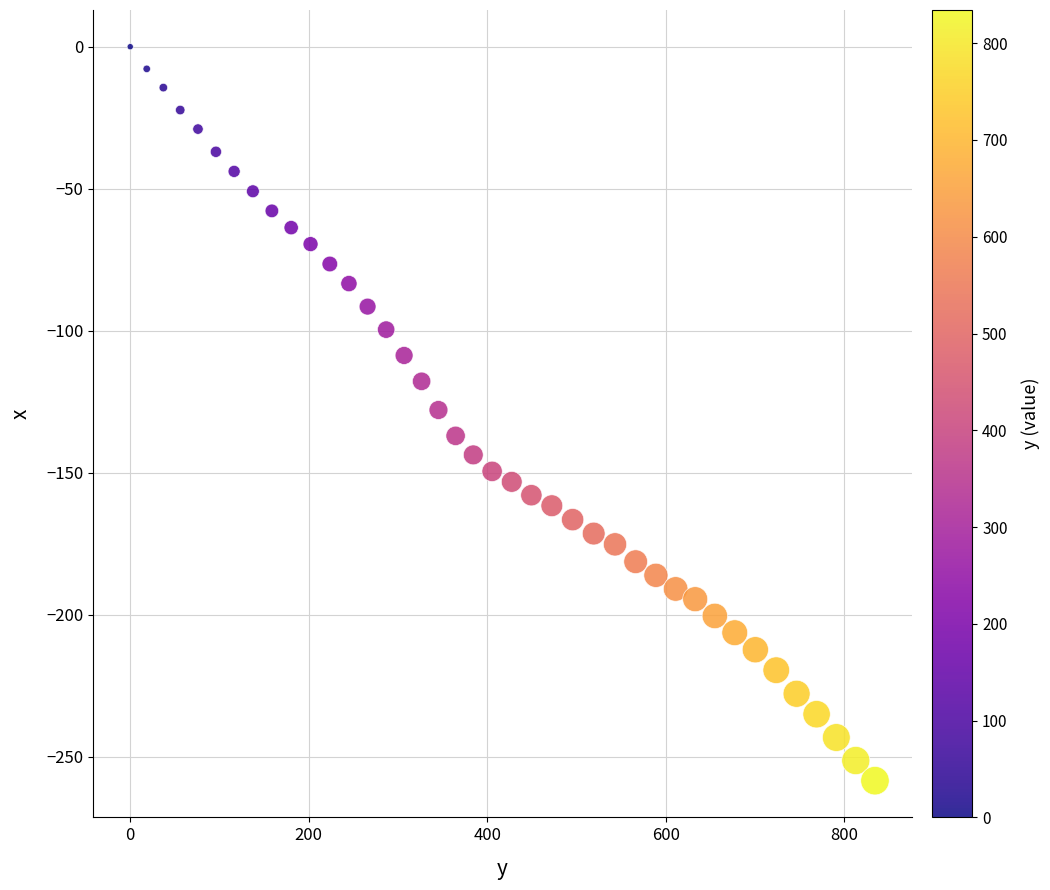

What is the range of X values (max minus min)?

834.3